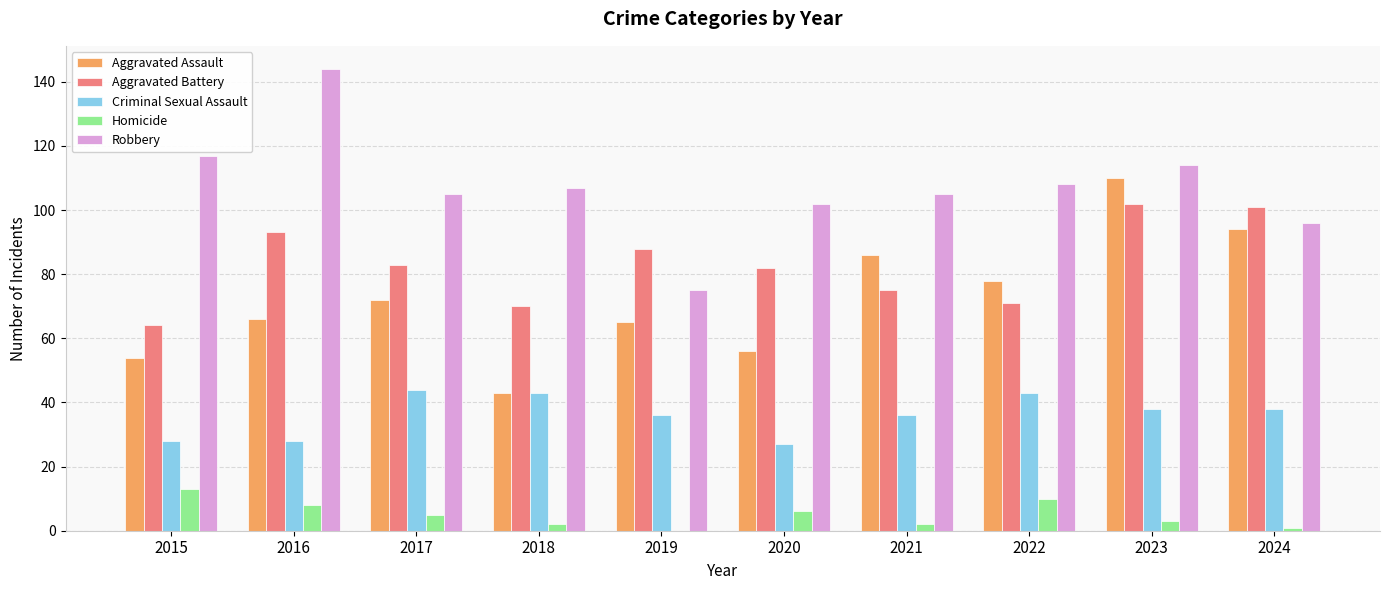

What is the total value across all series at 2024?

330